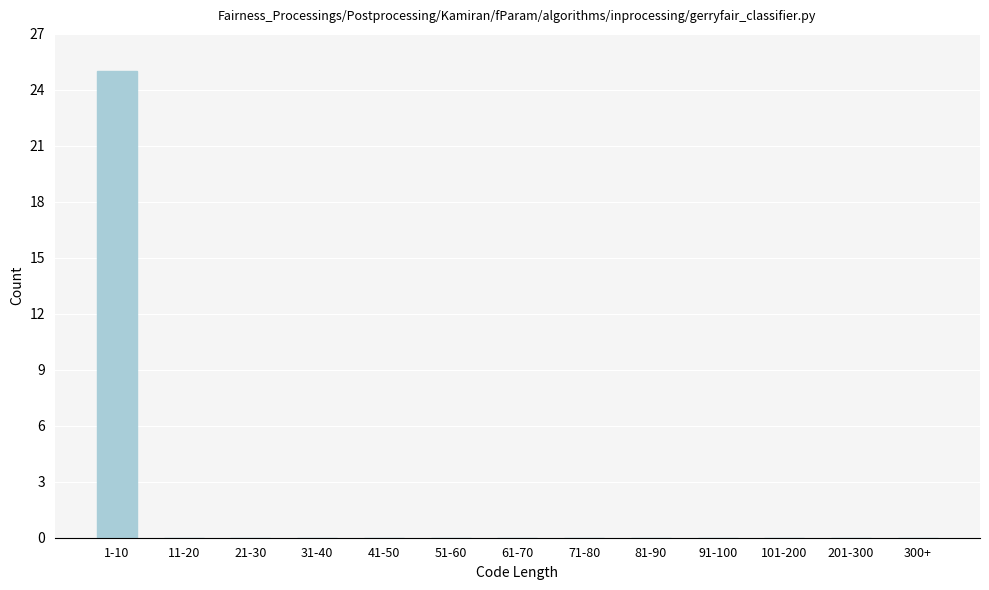

Reading right to left, what are all the values shown in this chart?

300+=0	201-300=0	101-200=0	91-100=0	81-90=0	71-80=0	61-70=0	51-60=0	41-50=0	31-40=0	21-30=0	11-20=0	1-10=25